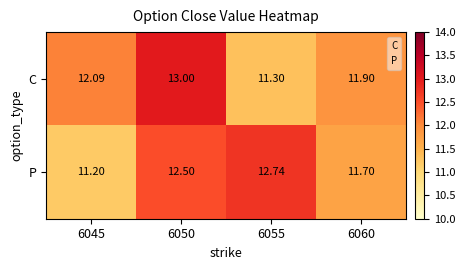

Rank the series at 6060 from highest to lowest value.

C, P